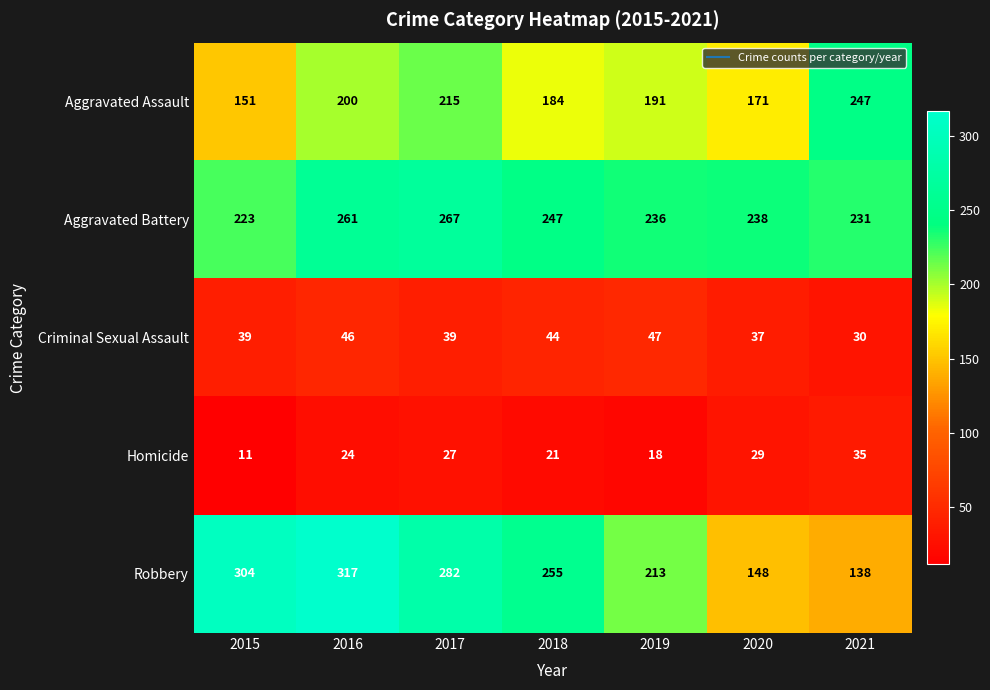

Which category has the lowest value in the Robbery series?

2021